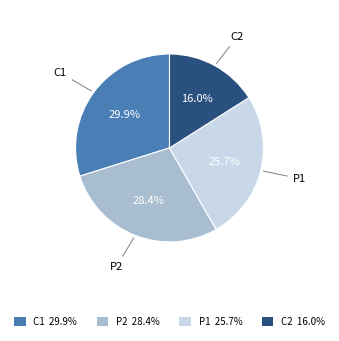

To the nearest percent, what percentage of the pie is P1?

26%